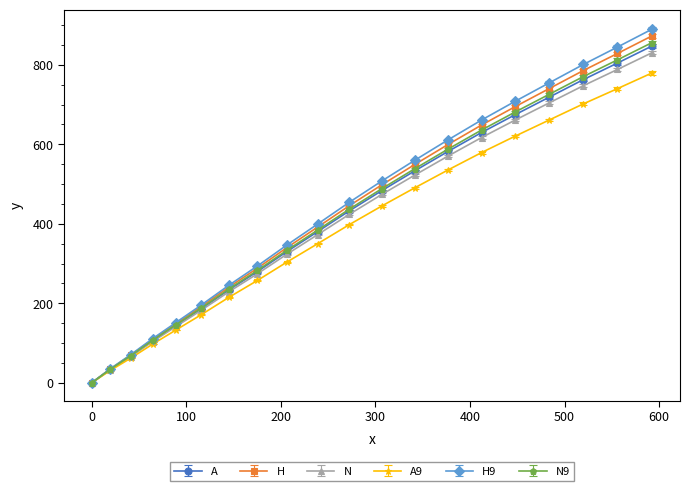

What is the greatest value displayed?

889.8